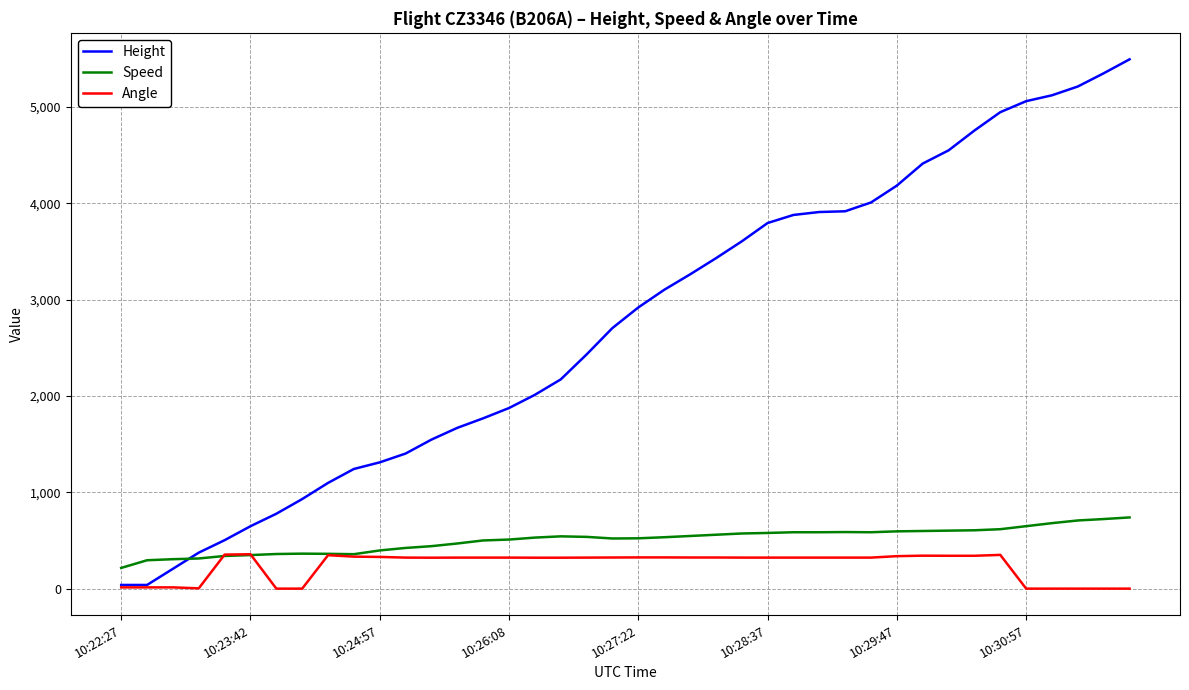

Which series has the widest spread of values?

Height